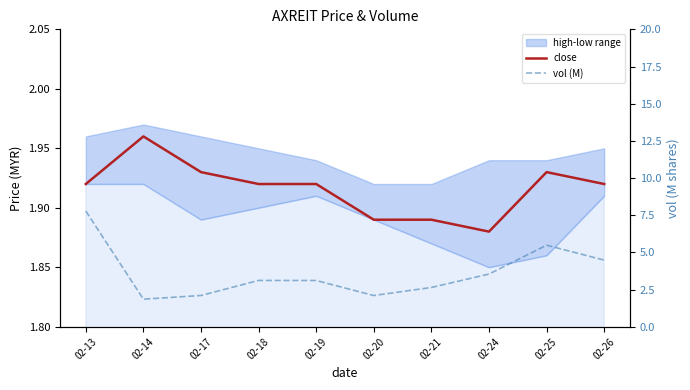

List the labels in order of vol (M) value, smallest first.

02-14, 02-20, 02-17, 02-21, 02-19, 02-18, 02-24, 02-26, 02-25, 02-13